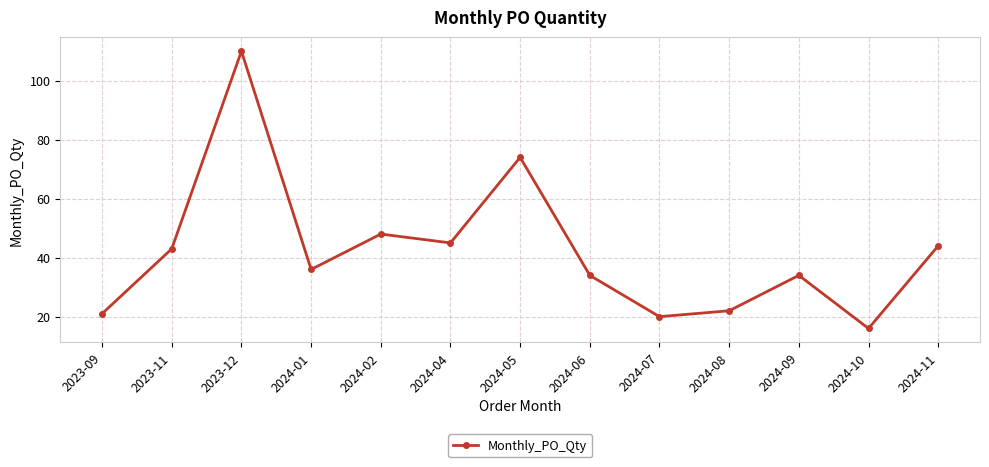

Where is the first local minimum?

2024-01